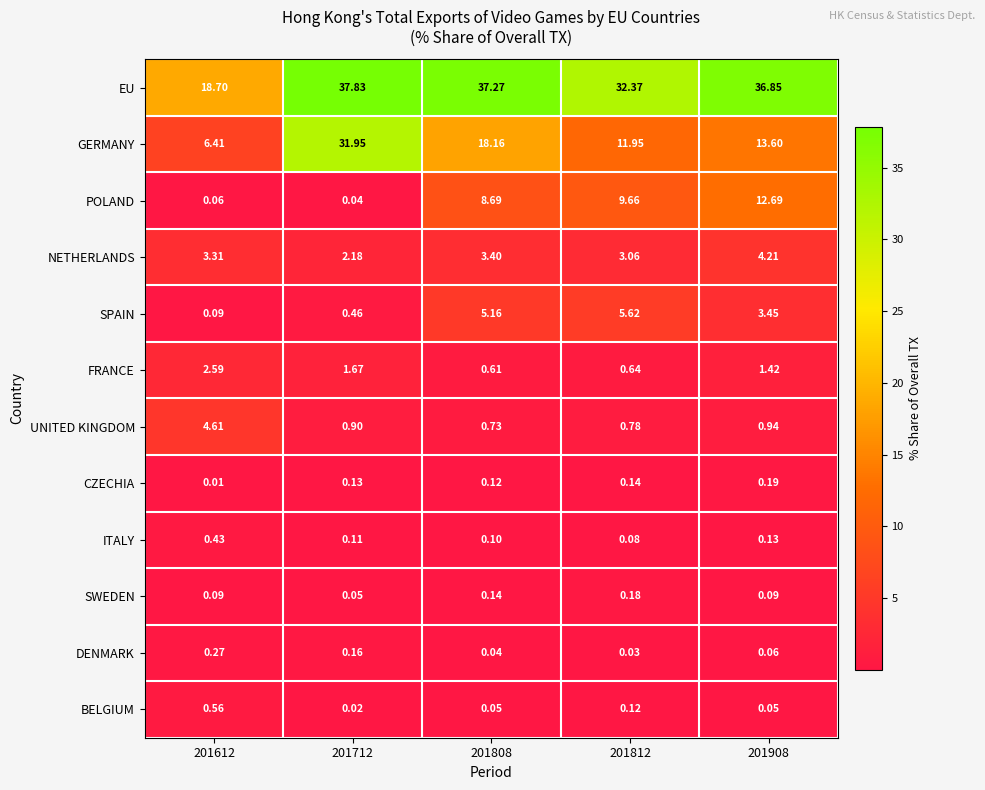

At 201908, list the series in order from largest to smallest.

EU, GERMANY, POLAND, NETHERLANDS, SPAIN, FRANCE, UNITED KINGDOM, CZECHIA, ITALY, SWEDEN, DENMARK, BELGIUM